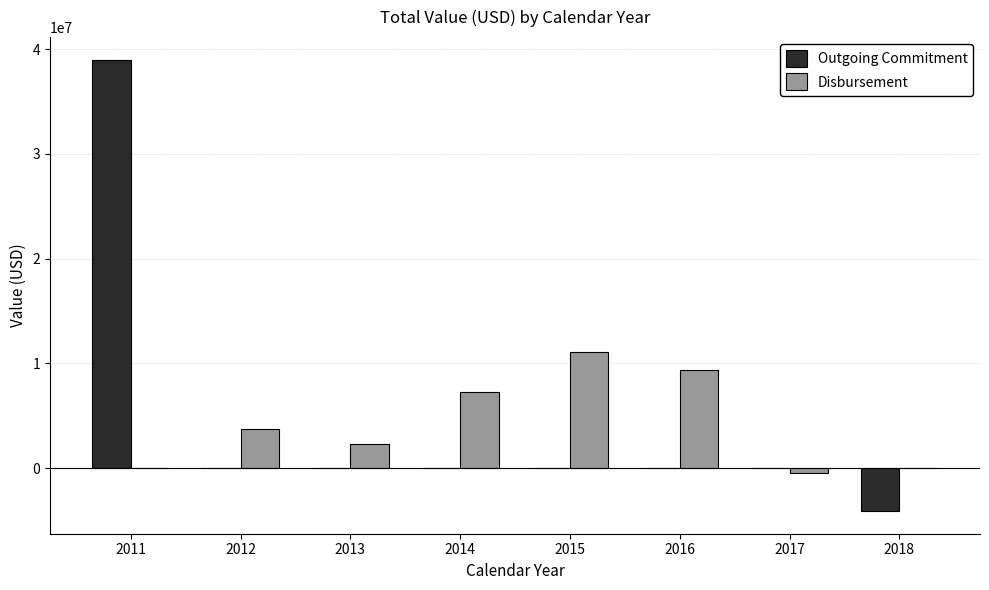

How many data points does each series have?

8